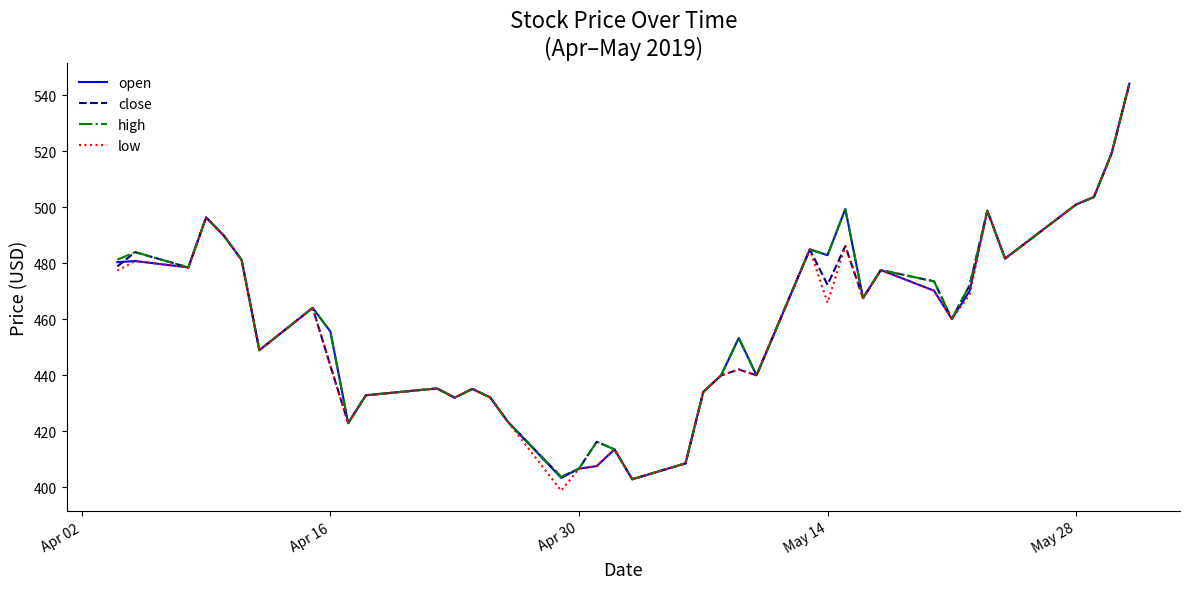

What is the smallest value displayed?

398.7